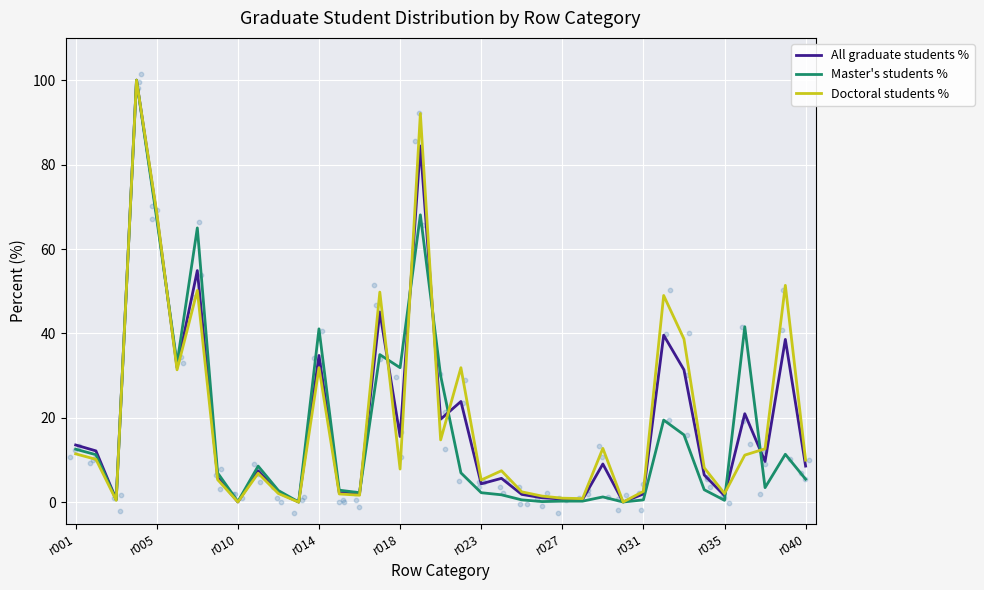

What is the total value across all series at 13?

7.2